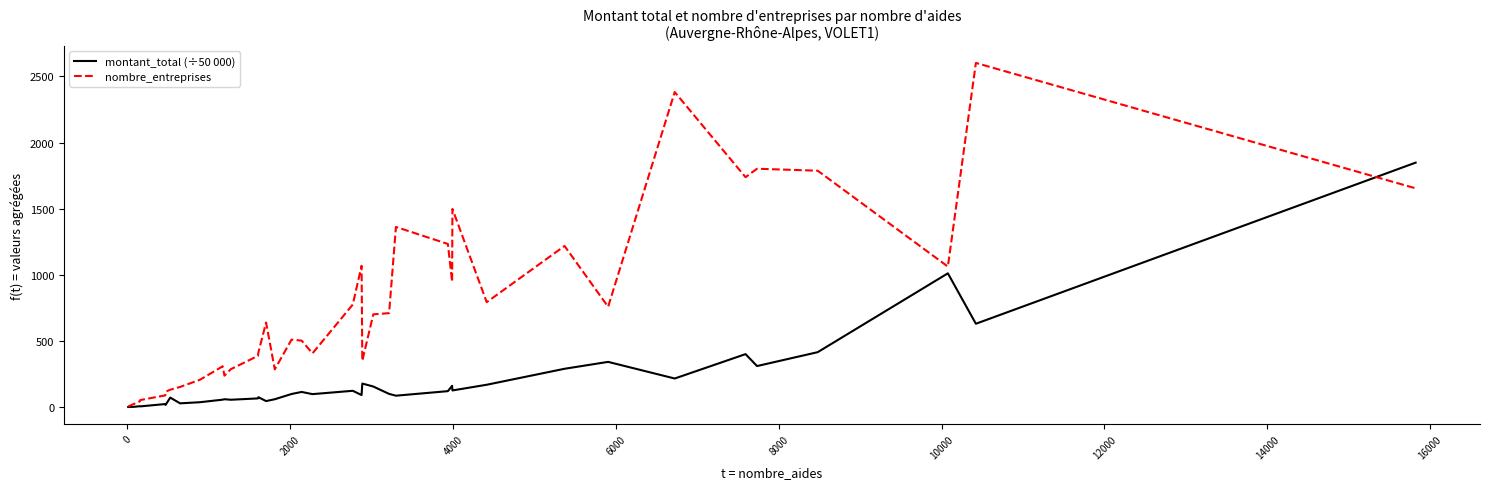

List the series in order of their overall mean, highest first.

nombre_entreprises, montant_total (÷50 000)